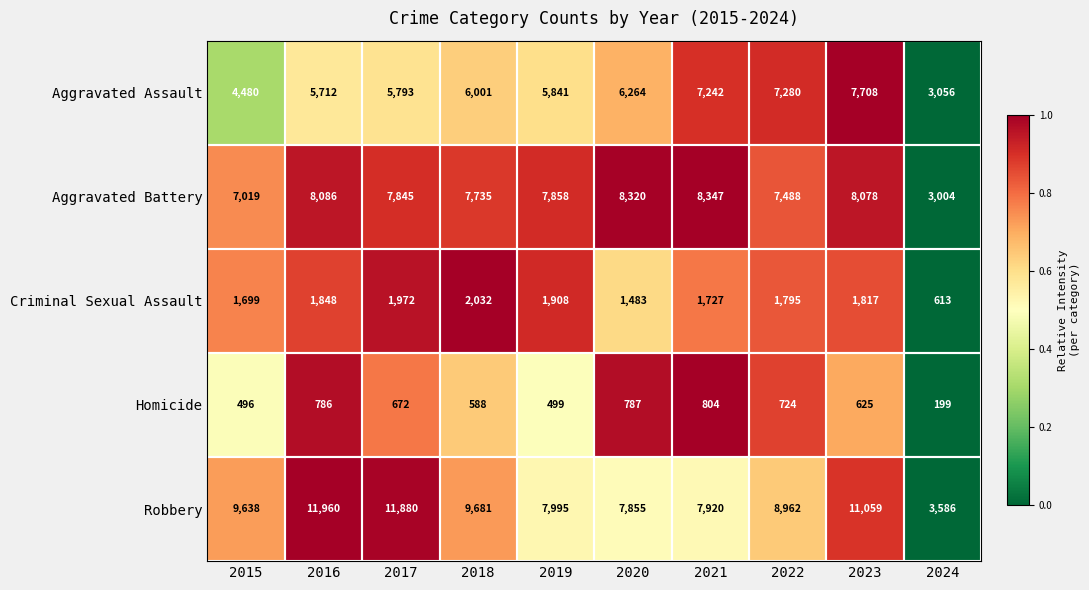

At which category is the sum across all series the highest?

2023